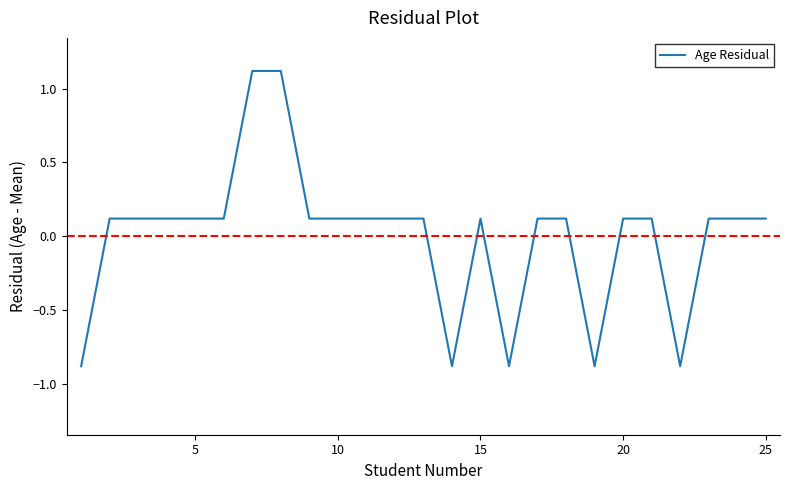

Reading left to right, list all the values displayed in this chart.

-0.9	0.1	0.1	0.1	0.1	0.1	1.1	1.1	0.1	0.1	0.1	0.1	0.1	-0.9	0.1	-0.9	0.1	0.1	-0.9	0.1	0.1	-0.9	0.1	0.1	0.1